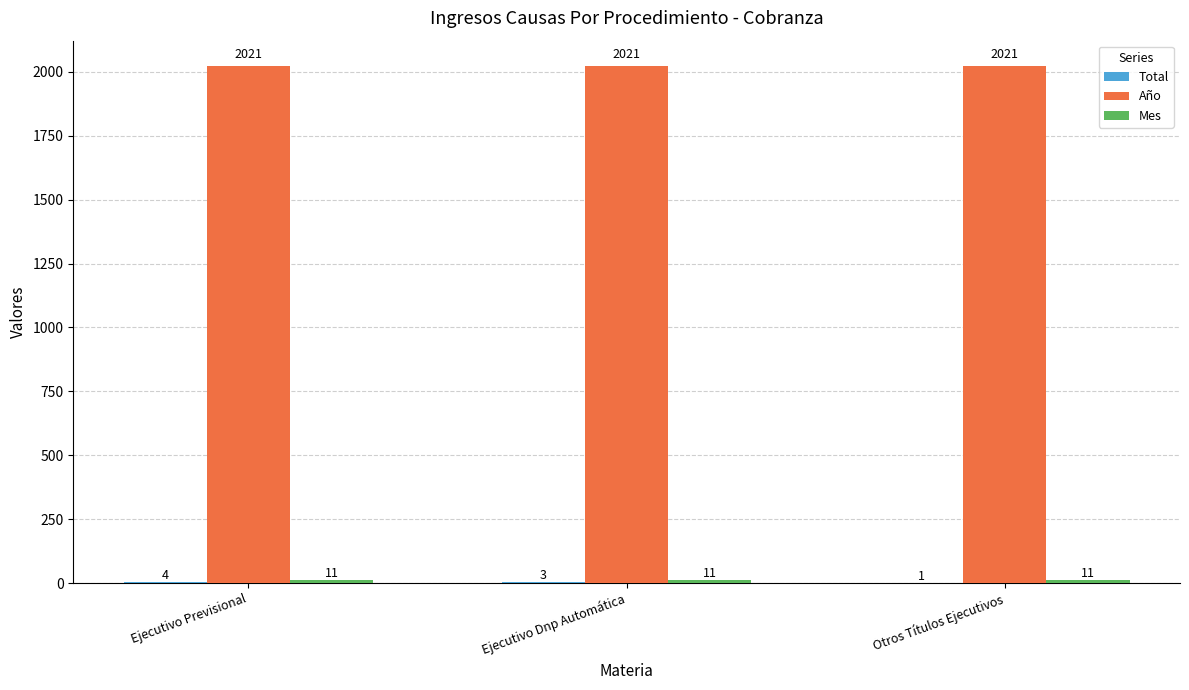

How many groups of bars are there?

3